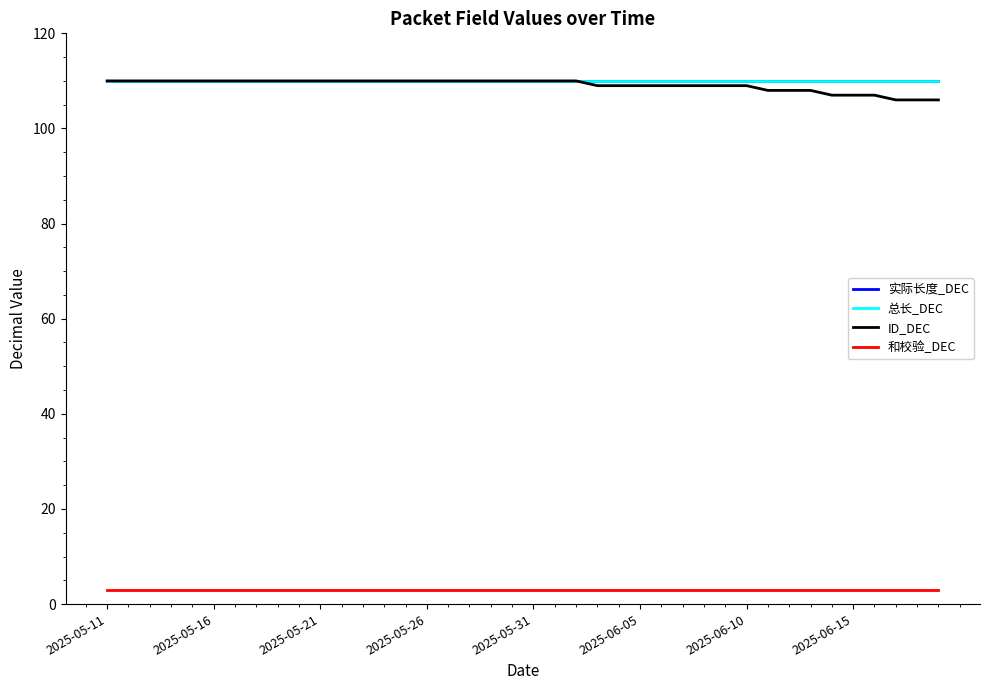

How many lines are shown in the chart?

4